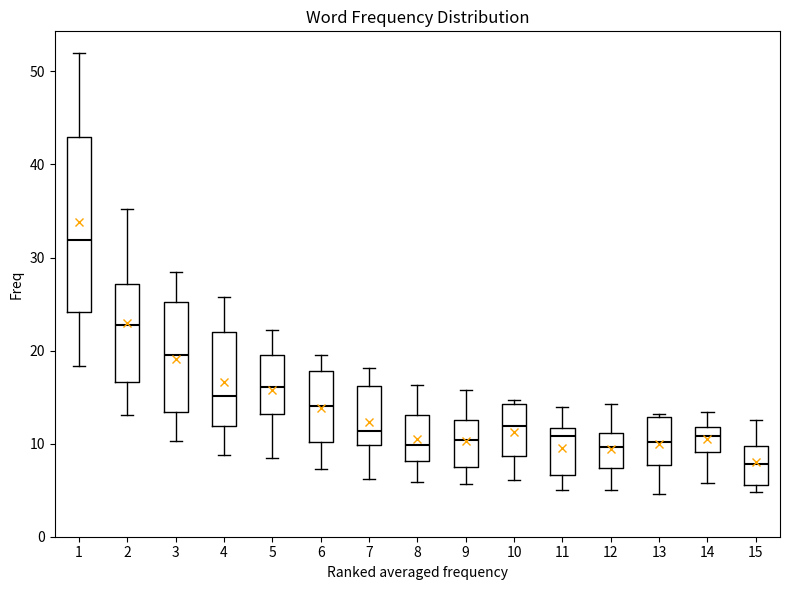

Which box's median line is the lowest?

15